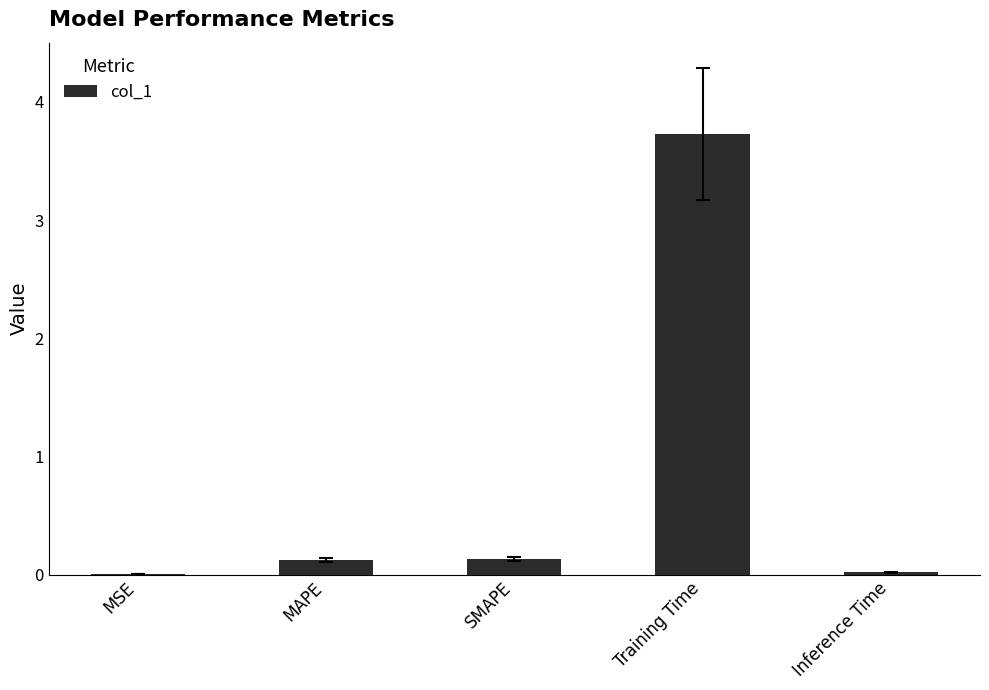

What is the sum of all values?

4.0